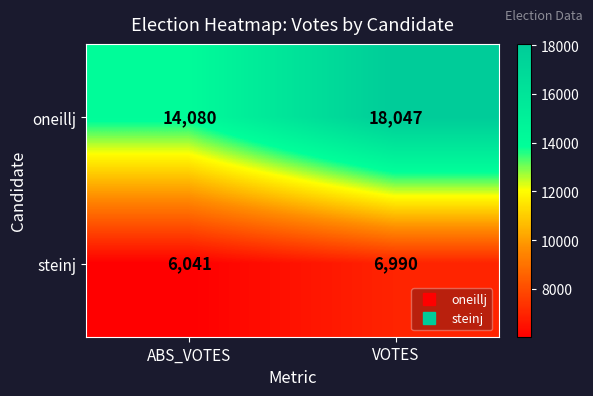

At how many categories does at least one series exceed 17587?

1